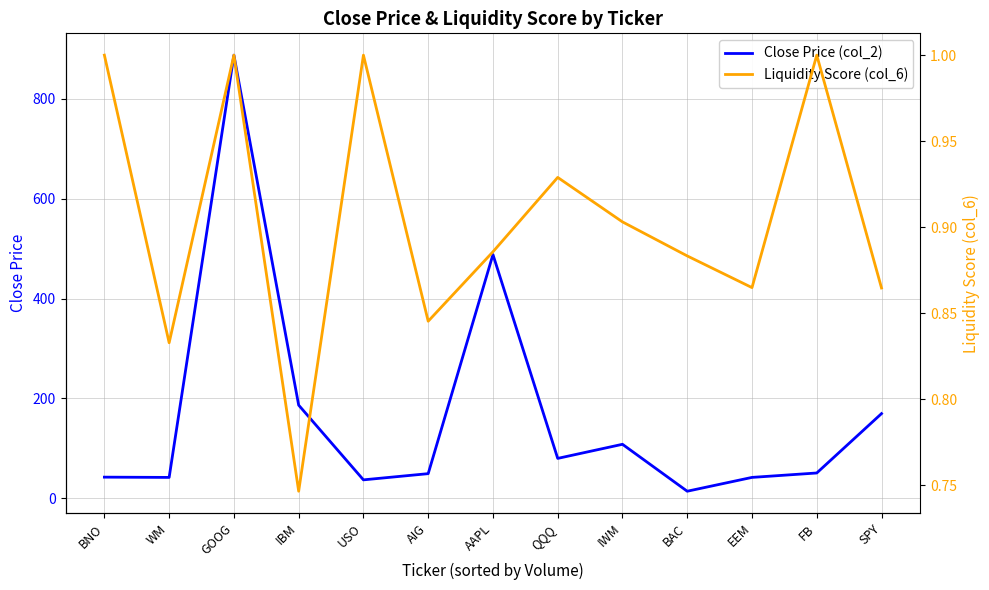

At SPY, list the series in order from smallest to largest.

Liquidity Score (col_6), Close Price (col_2)